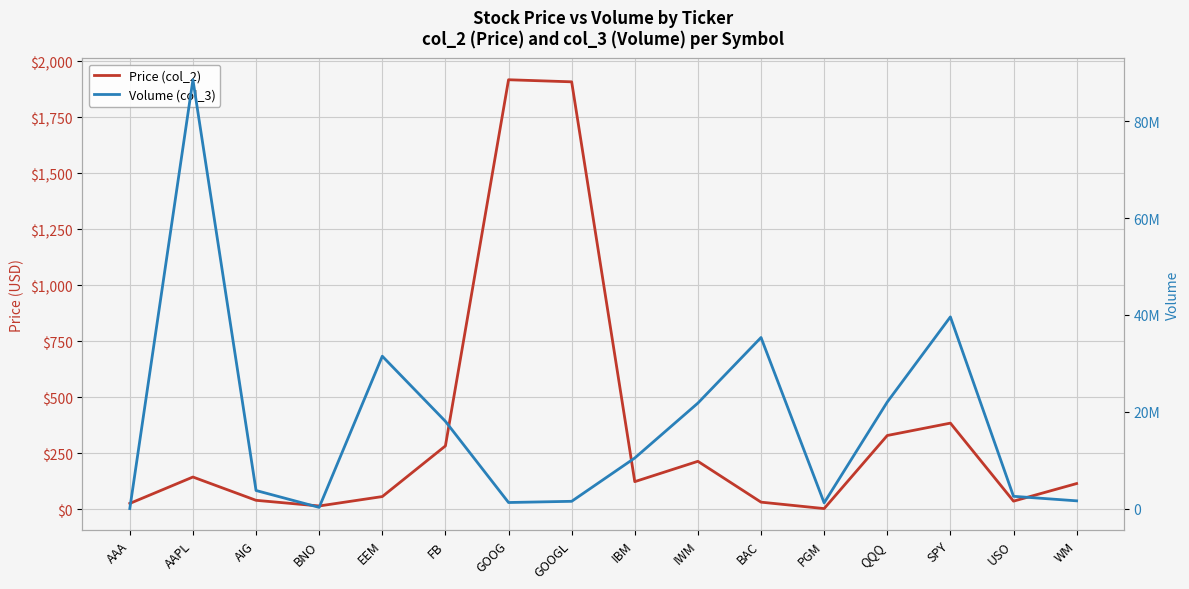

Which series has the largest range (max minus min)?

Volume (col_3)